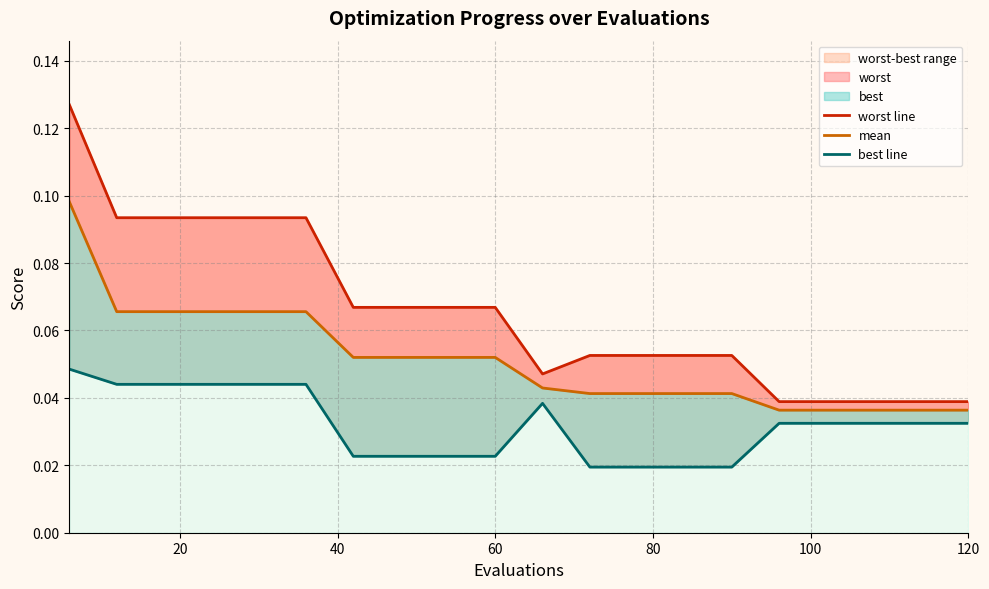

Is it true that worst line equals 0.0 at 40?

False